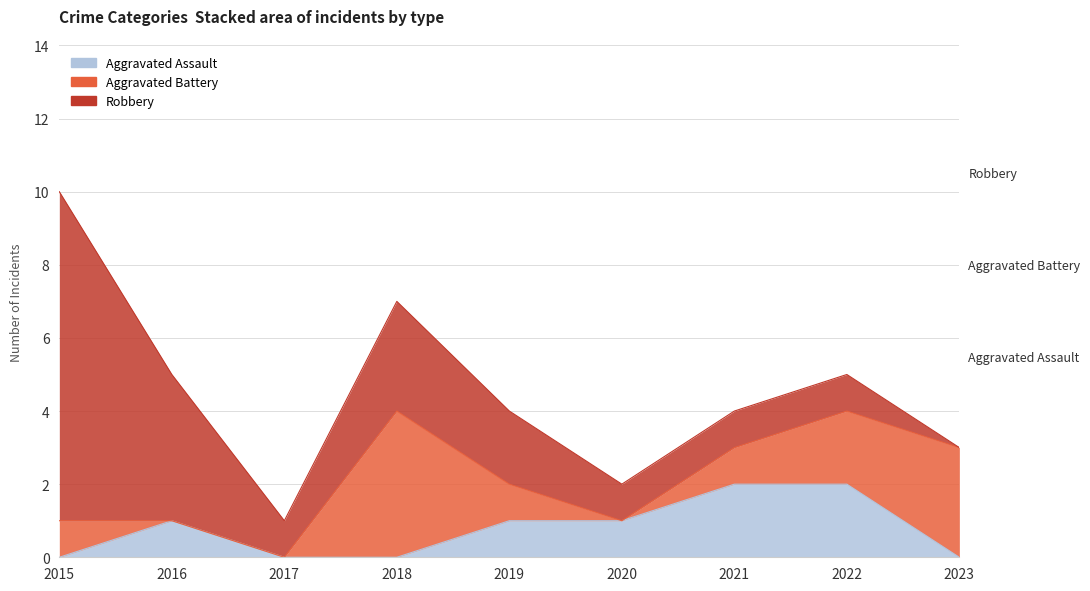

Does the chart display data point markers on the line(s)?

No